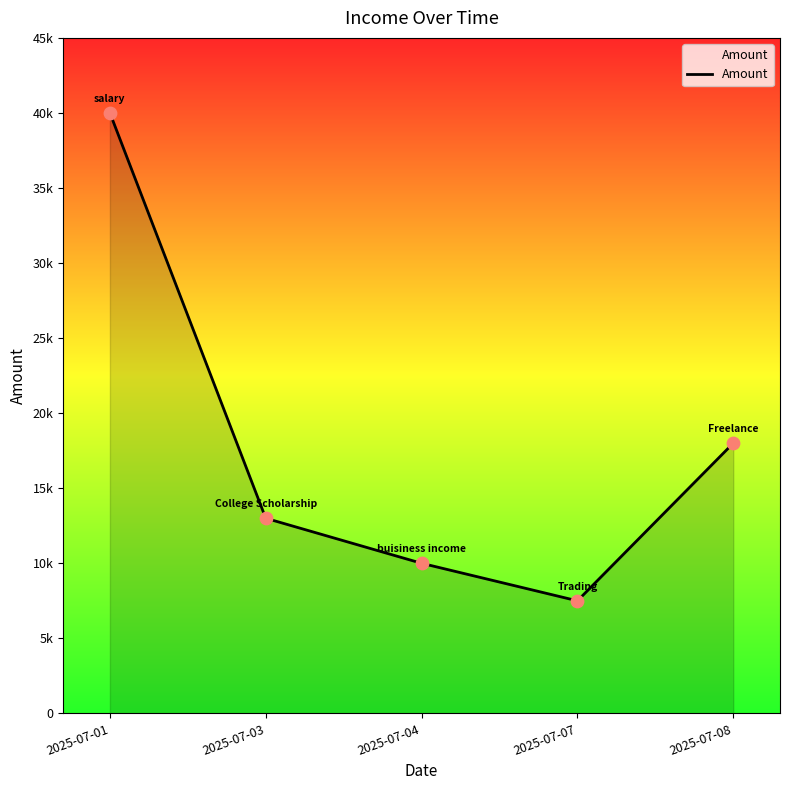

Approximately how many times larger is the value at 2025-07-01 compared to 2025-07-03?

3.1